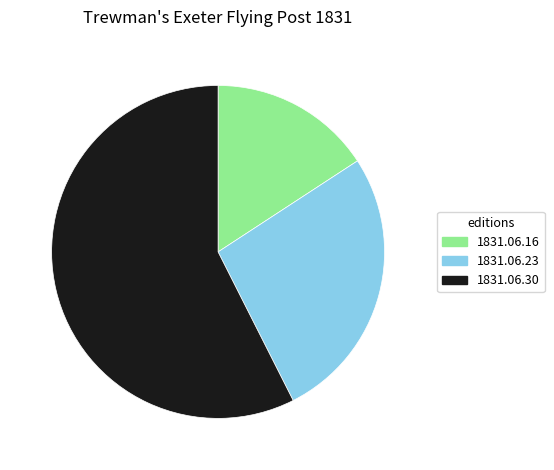

Is there a majority slice in this chart?

Yes